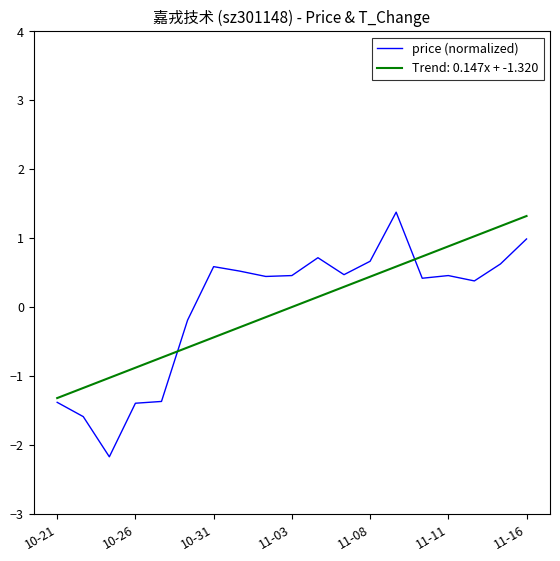

Which series has the largest range (max minus min)?

price (normalized)